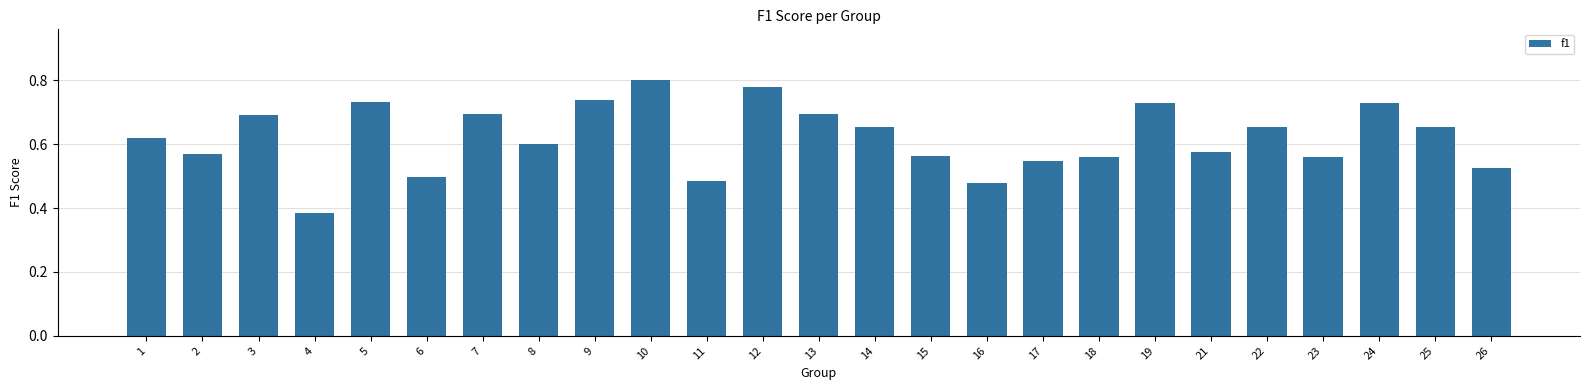

What is the difference between the values at 12 and 2?

0.2